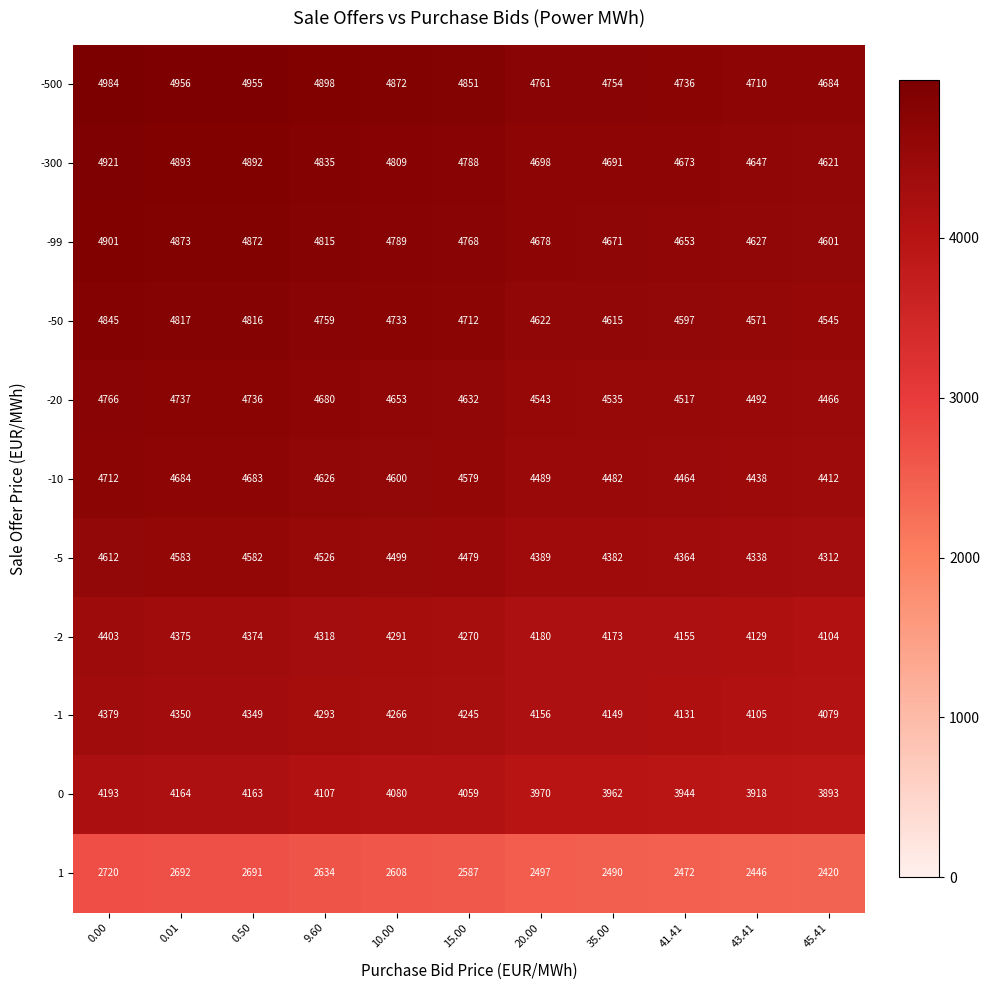

What is the greatest value displayed?

4984